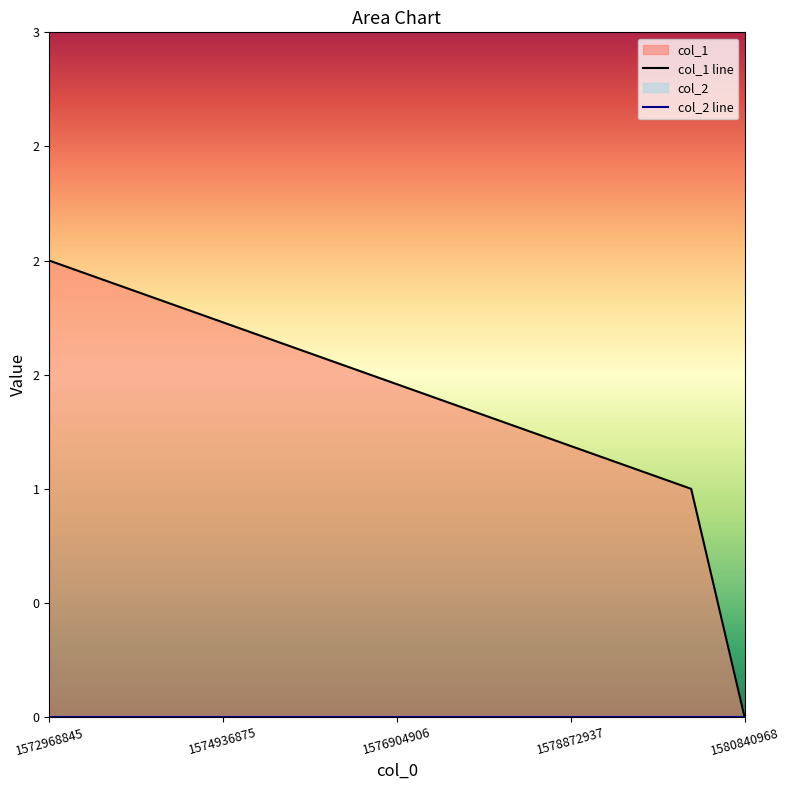

What is the value of the 2nd point from the left?

1